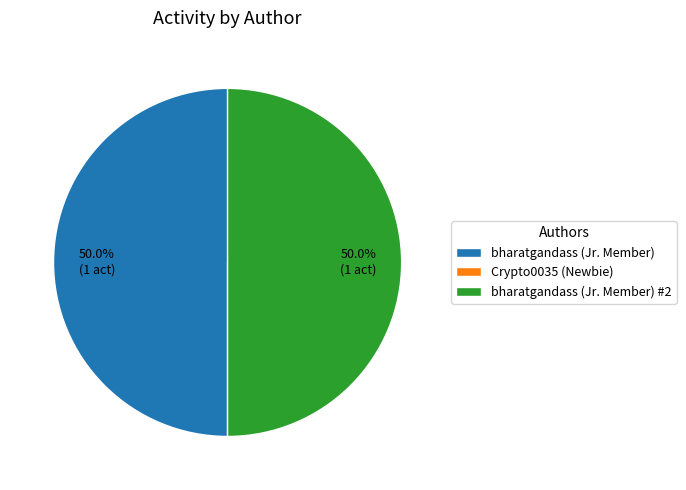

What portion of the pie excludes bharatgandass (Jr. Member)?

50.0%